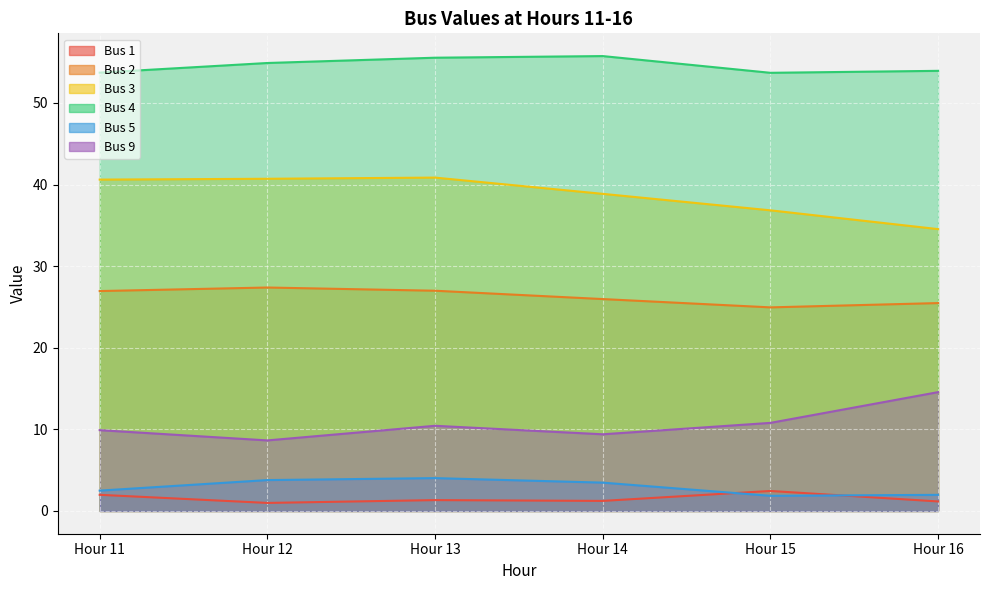

What is the sum of all Bus 3 values?

232.4